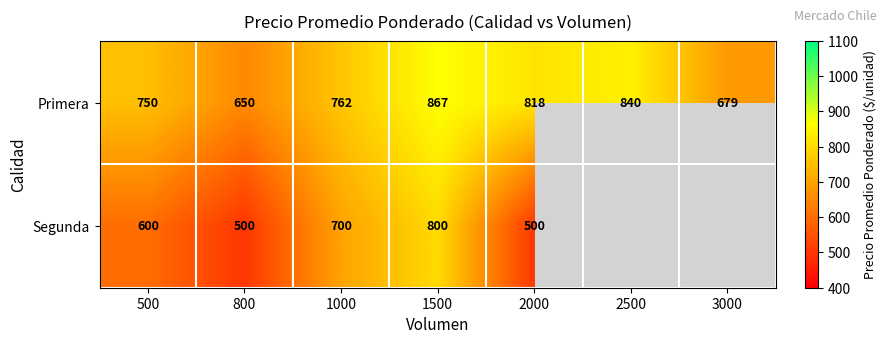

At which label does Primera reach its peak?

1500